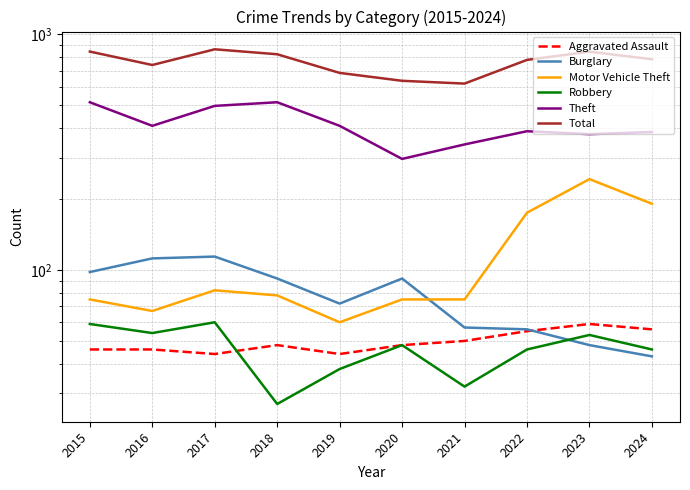

How many values in the Aggravated Assault series are below 48?

4